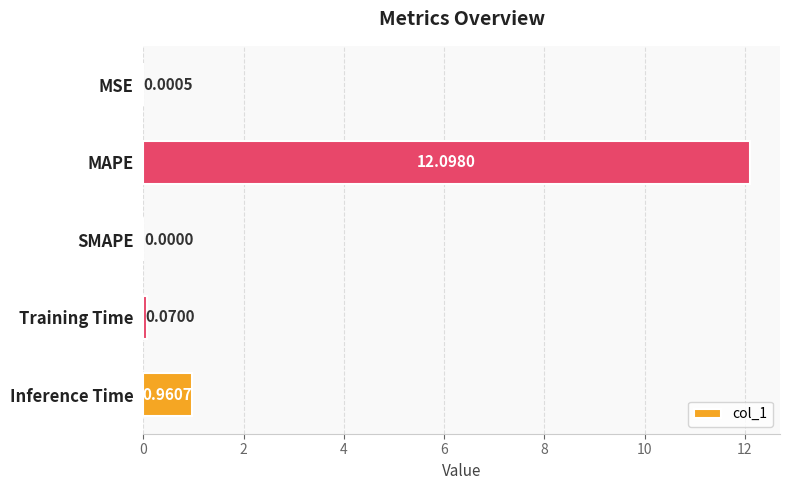

At which label is the value closest to 6?

Inference Time